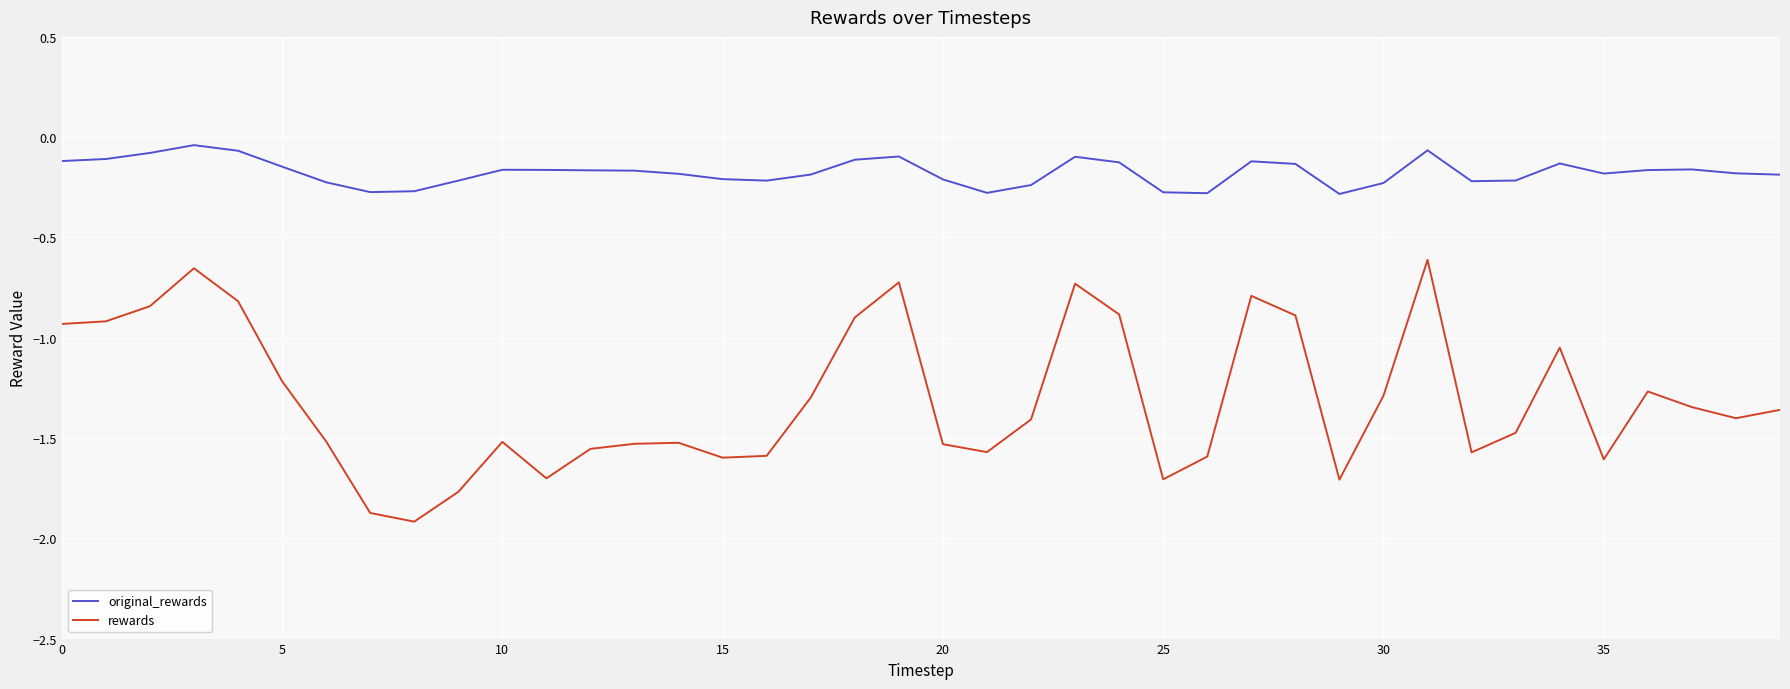

What is the difference between the maximum and minimum values in the rewards series?

1.3